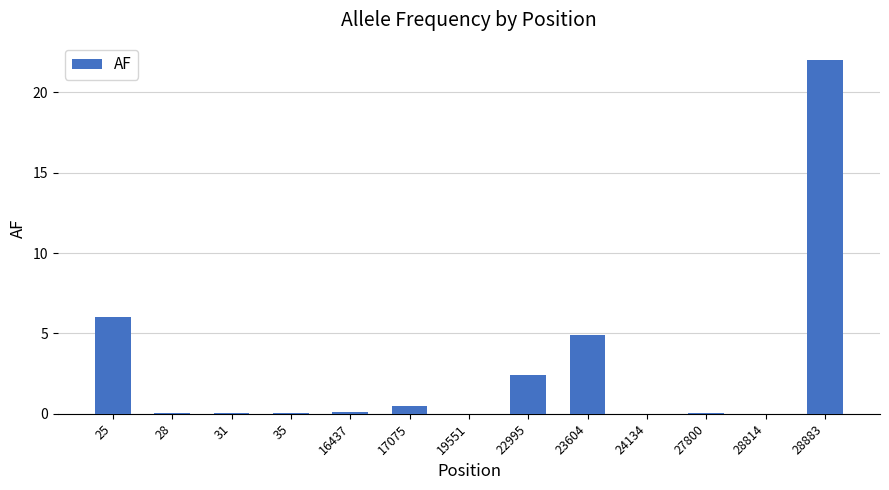

What is the maximum value shown in the chart?

22.0